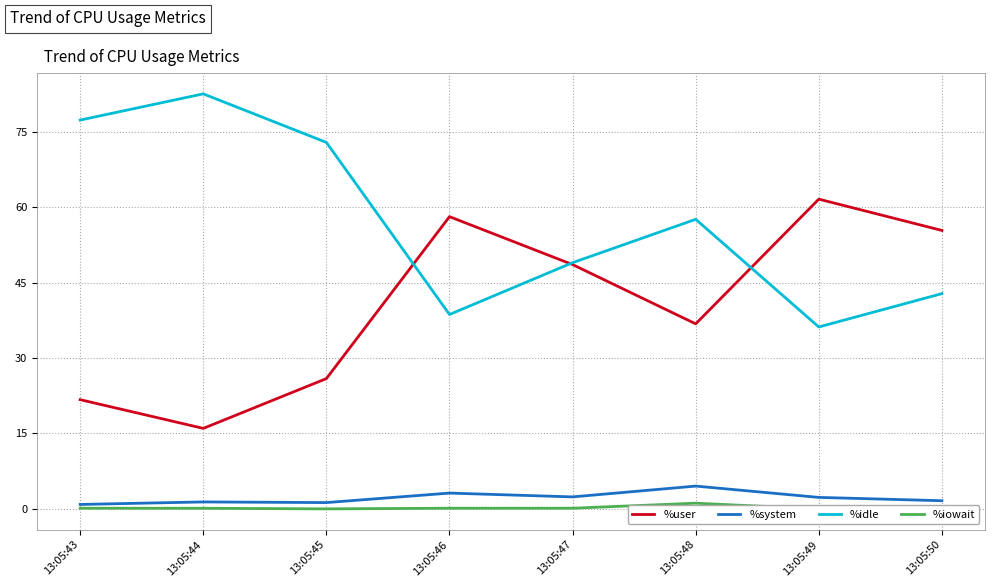

In %iowait, how many points are higher than both neighbors (excluding endpoints)?

1